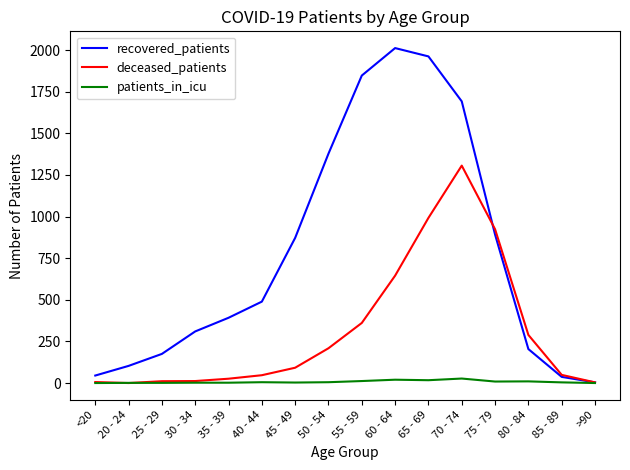

Which series changed the most between 25 - 29 and 50 - 54?

recovered_patients